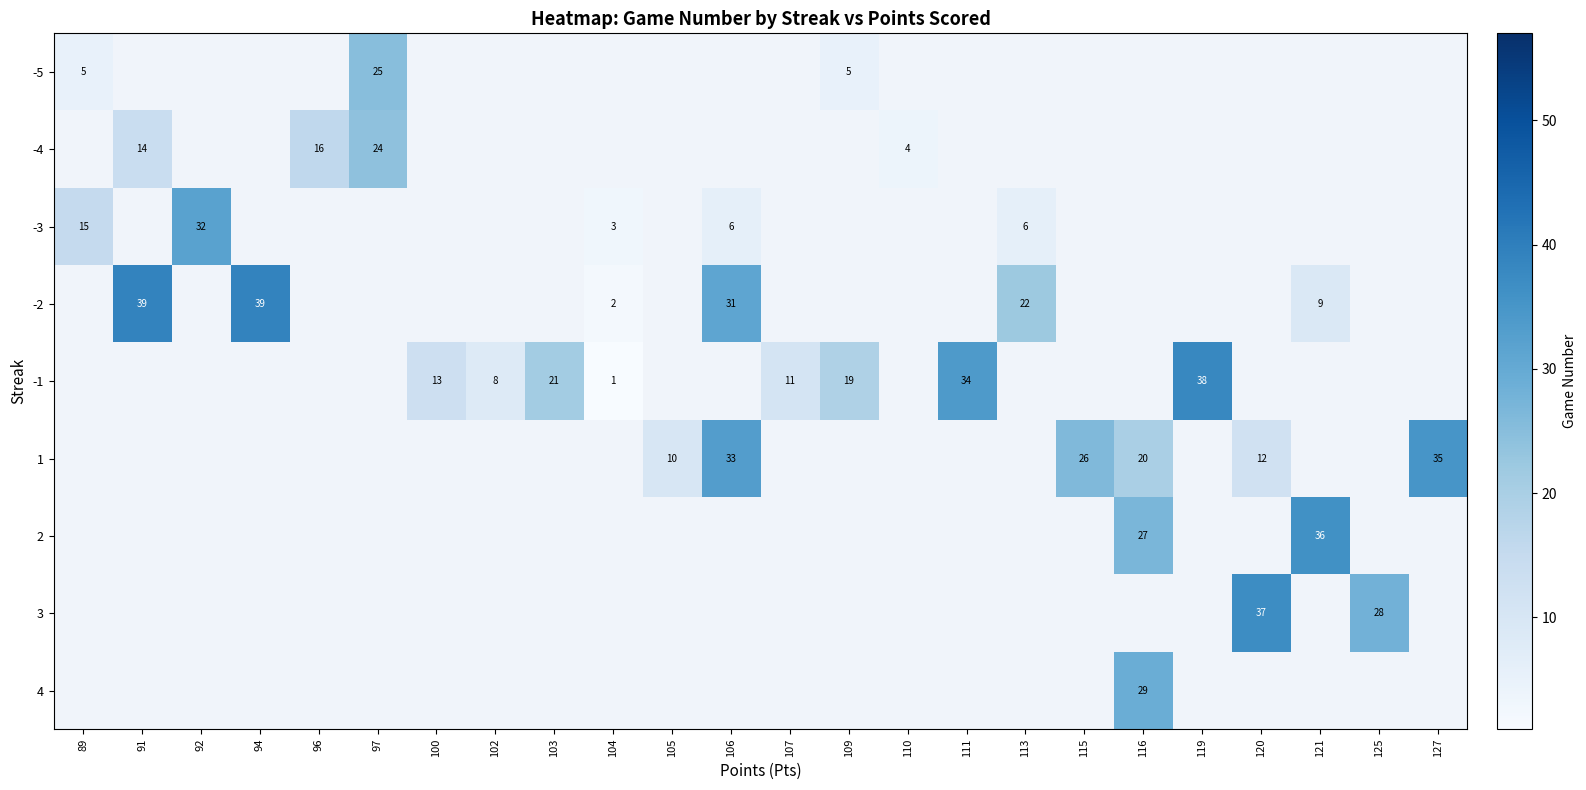

What is the difference between the -3 values at 89 and 113?

9